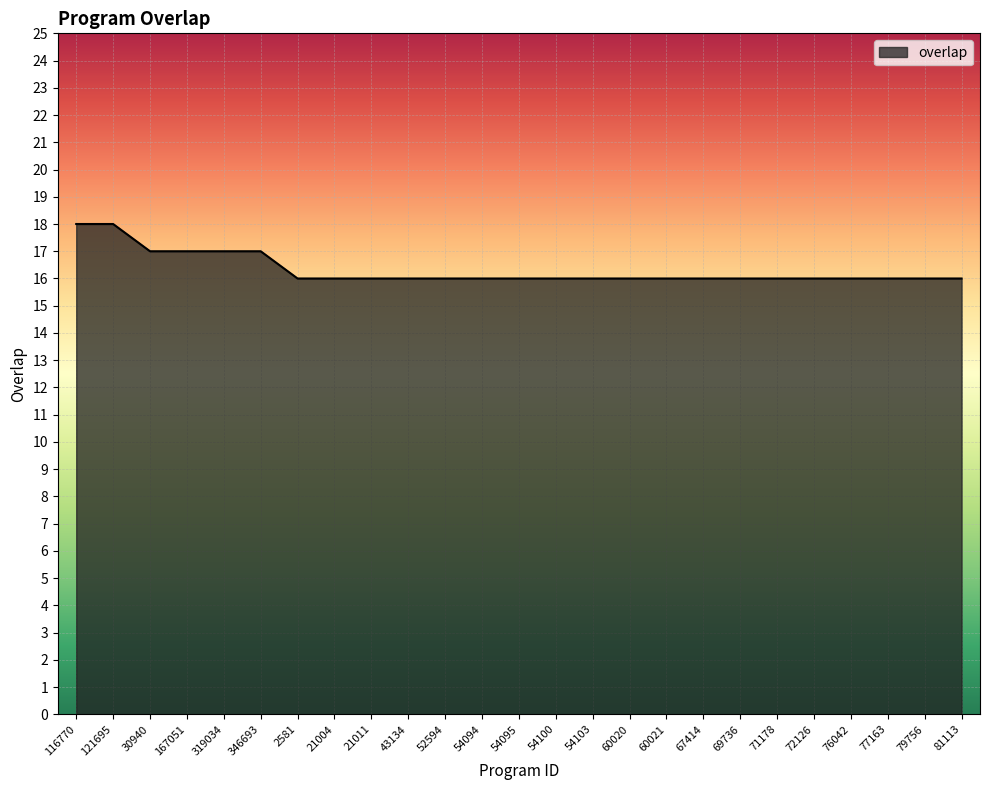

What is the ratio of the value at 52594 to the value at 77163?

1.0